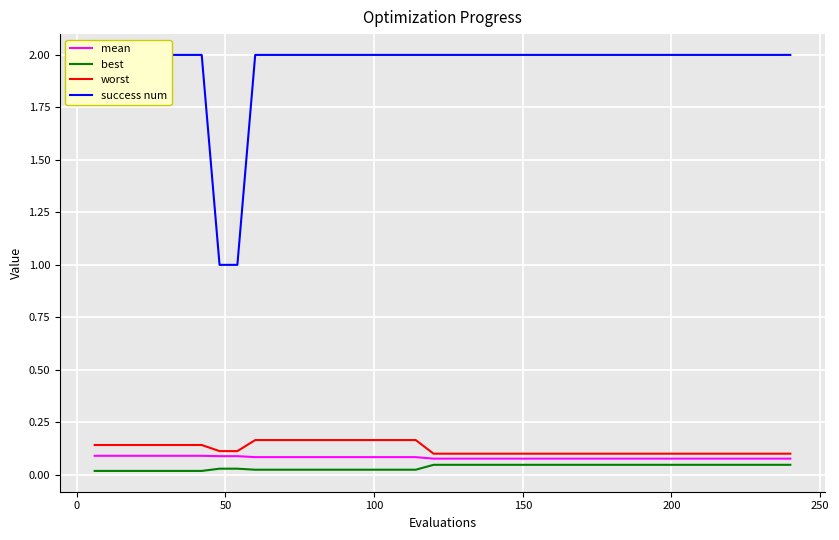

Reading left to right, what are all the values shown in this chart?

mean: 0.1	0.1	0.1	0.1	0.1	0.1	0.1	0.1	0.1	0.1	0.1	0.1	0.1	0.1	0.1	0.1	0.1	0.1	0.1	0.1	0.1	0.1	0.1	0.1	0.1	0.1	0.1	0.1	0.1	0.1	0.1	0.1	0.1	0.1	0.1	0.1	0.1	0.1	0.1	0.1
best: 0.0	0.0	0.0	0.0	0.0	0.0	0.0	0.0	0.0	0.0	0.0	0.0	0.0	0.0	0.0	0.0	0.0	0.0	0.0	0.0	0.0	0.0	0.0	0.0	0.0	0.0	0.0	0.0	0.0	0.0	0.0	0.0	0.0	0.0	0.0	0.0	0.0	0.0	0.0	0.0
worst: 0.1	0.1	0.1	0.1	0.1	0.1	0.1	0.1	0.1	0.2	0.2	0.2	0.2	0.2	0.2	0.2	0.2	0.2	0.2	0.1	0.1	0.1	0.1	0.1	0.1	0.1	0.1	0.1	0.1	0.1	0.1	0.1	0.1	0.1	0.1	0.1	0.1	0.1	0.1	0.1
success num: 2.0	2.0	2.0	2.0	2.0	2.0	2.0	1.0	1.0	2.0	2.0	2.0	2.0	2.0	2.0	2.0	2.0	2.0	2.0	2.0	2.0	2.0	2.0	2.0	2.0	2.0	2.0	2.0	2.0	2.0	2.0	2.0	2.0	2.0	2.0	2.0	2.0	2.0	2.0	2.0